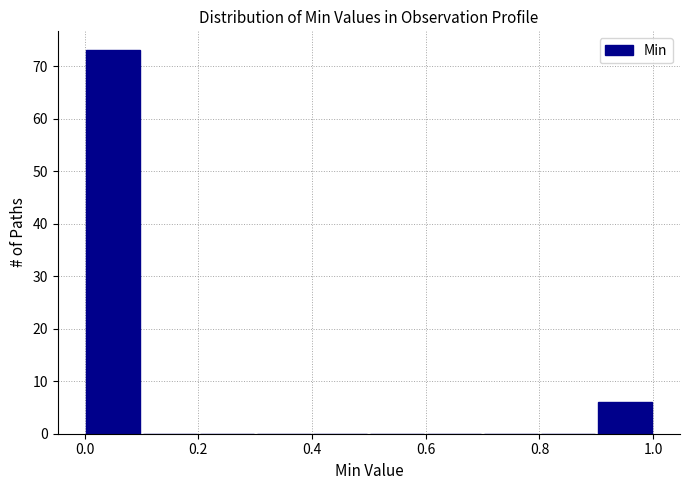

Reading left to right, list every bar in this chart as the range it spans on the x-axis followed by its height. The values are not printed on the chart, so give them approximately, as read against the axis.

0.0 to 0.1: 73
0.1 to 0.2: 0
0.2 to 0.3: 0
0.3 to 0.4: 0
0.4 to 0.5: 0
0.5 to 0.6: 0
0.6 to 0.7: 0
0.7 to 0.8: 0
0.8 to 0.9: 0
0.9 to 1.0: 6